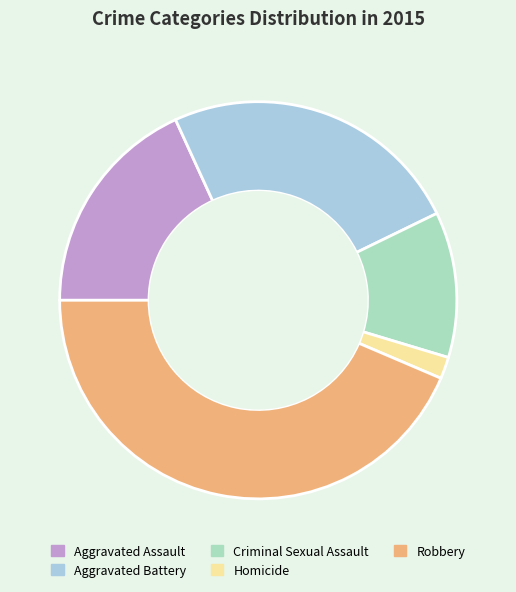

Is Homicide the majority of the pie?

No